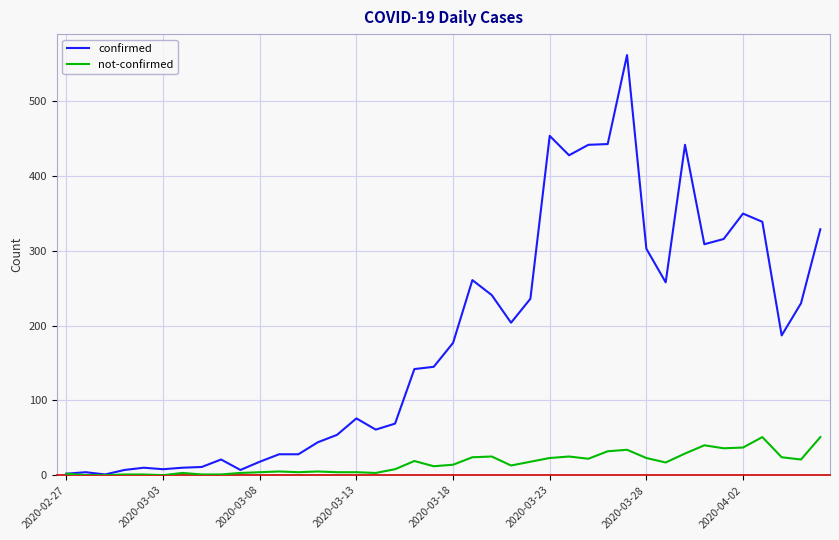

Which series has the largest total across all categories?

confirmed